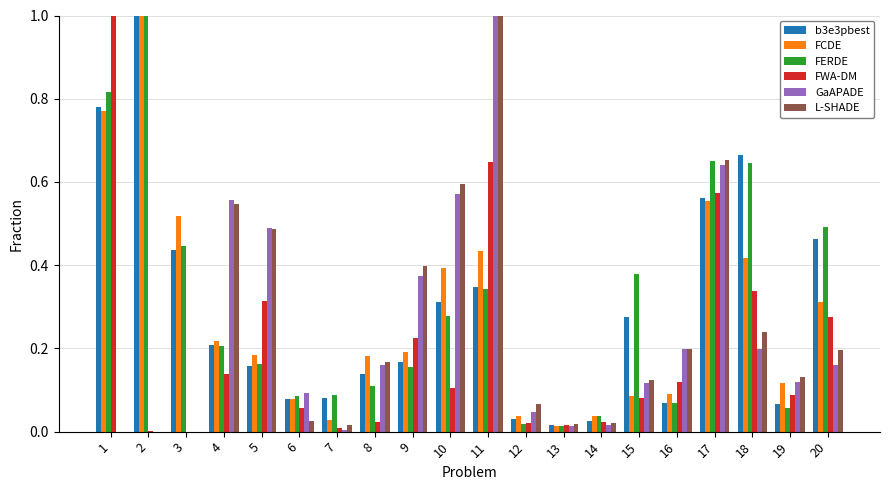

Which series changed the most between 8 and 12?

FCDE